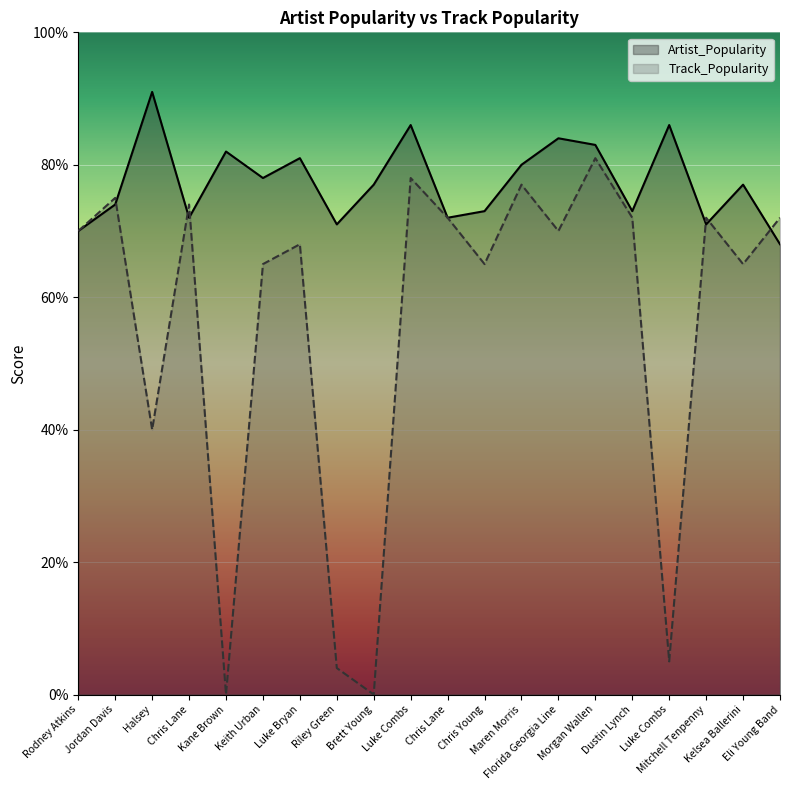

What is the minimum value for Artist_Popularity?

68